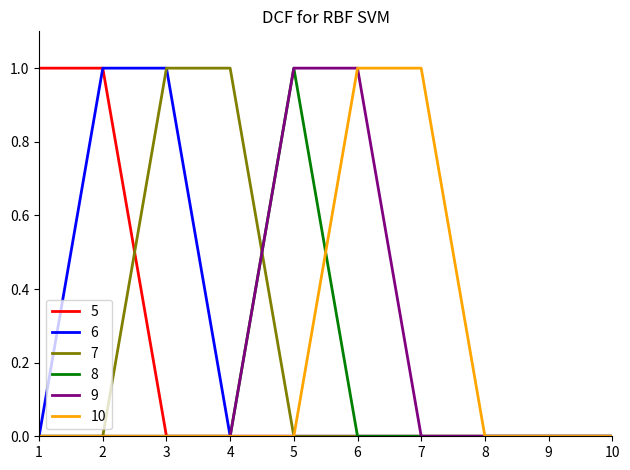

Reading left to right, transcribe all the data shown in this chart.

5: 1	1	0	0	0	0	0	0	0	0
6: 0	1	1	0	0	0	0	0	0	0
7: 0	0	1	1	0	0	0	0	0	0
8: 0	0	0	0	1	0	0	0	0	0
9: 0	0	0	0	1	1	0	0	0	0
10: 0	0	0	0	0	1	1	0	0	0